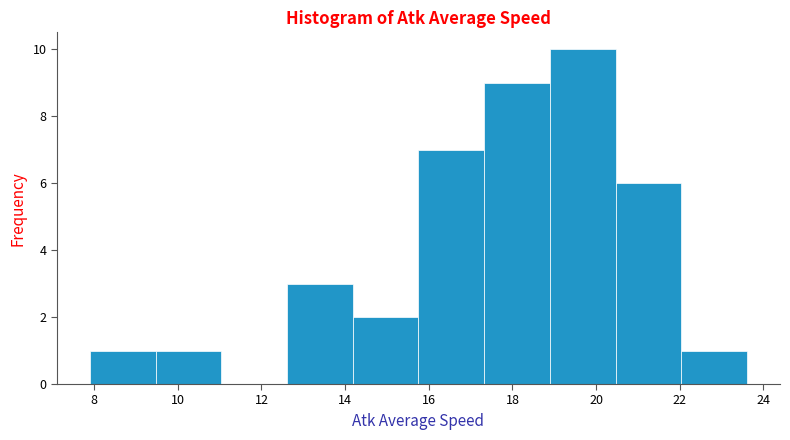

What is the height of the bar covering 15.8 to 17.4 on the x-axis? Neither the bar edges nor the heights are printed on the chart, so give them approximately, as read against the axes.

7